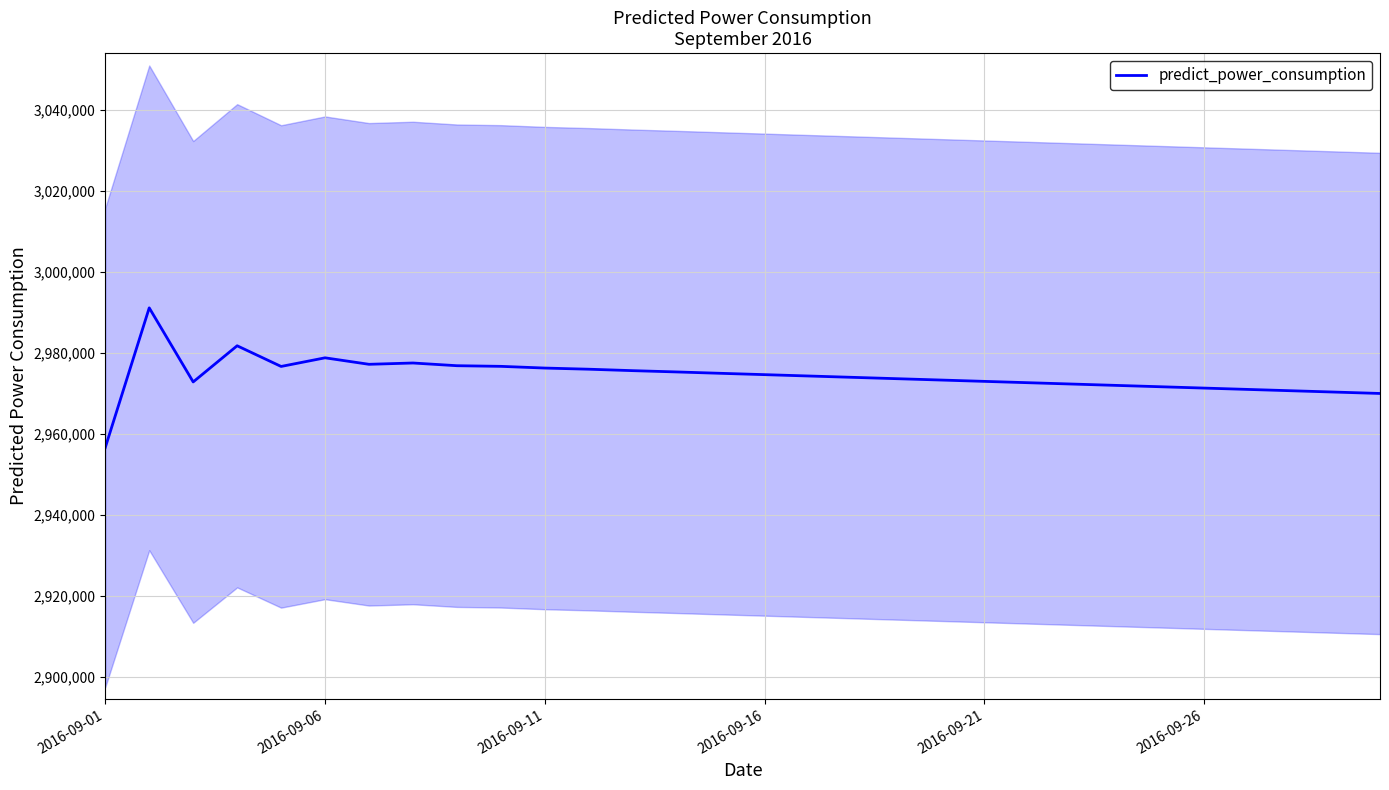

How many points are higher than both their immediate neighbors (excluding endpoints)?

4